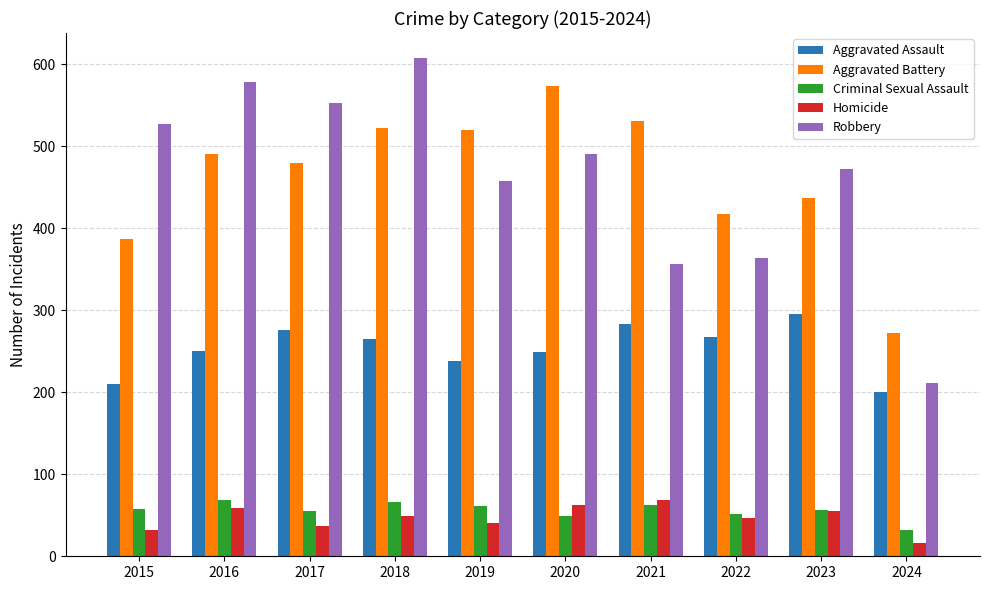

What is the minimum value for Robbery?

212